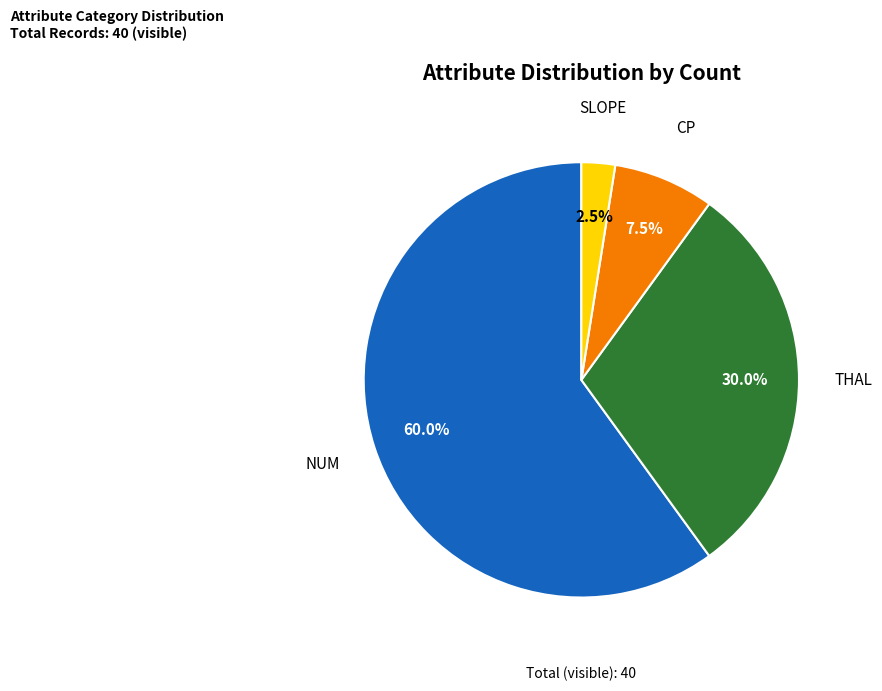

Is there a majority slice in this chart?

Yes